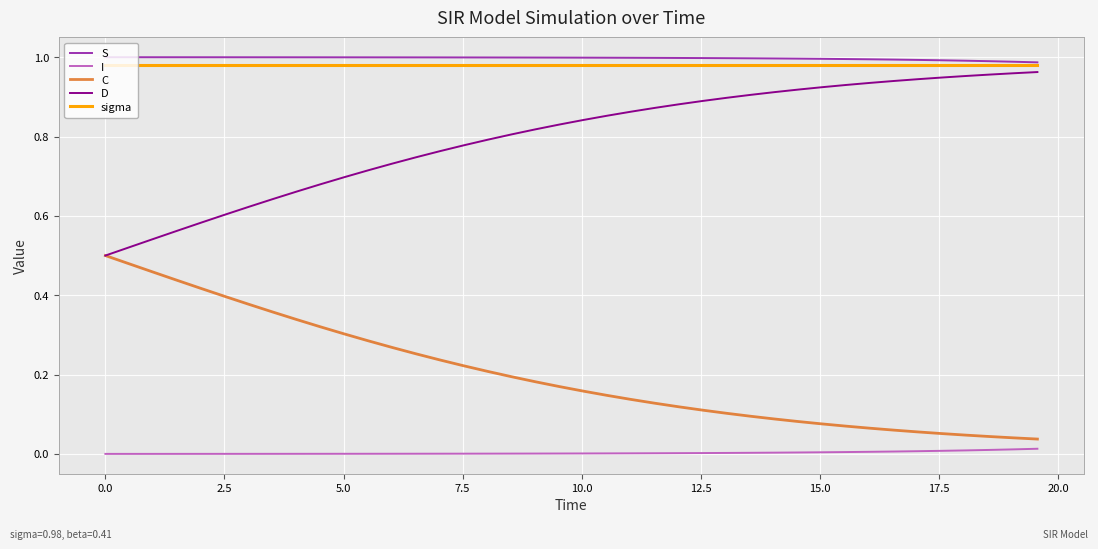

True or false: C and I intersect in this chart.

False